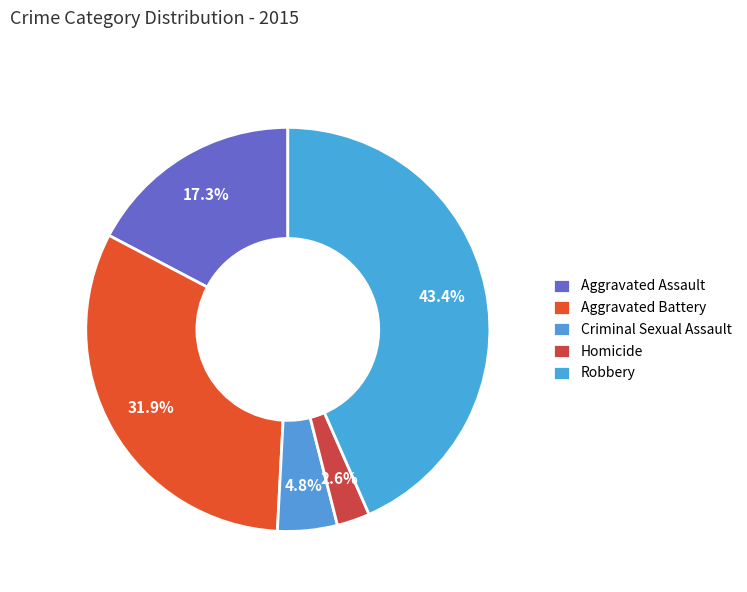

How many segments does this pie chart have?

5